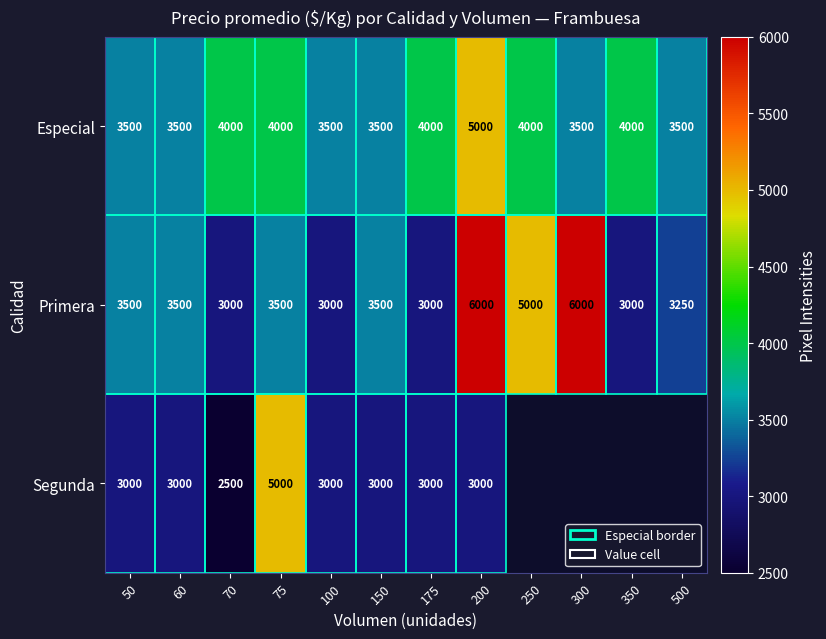

Which series changed the most between 75 and 100?

Segunda